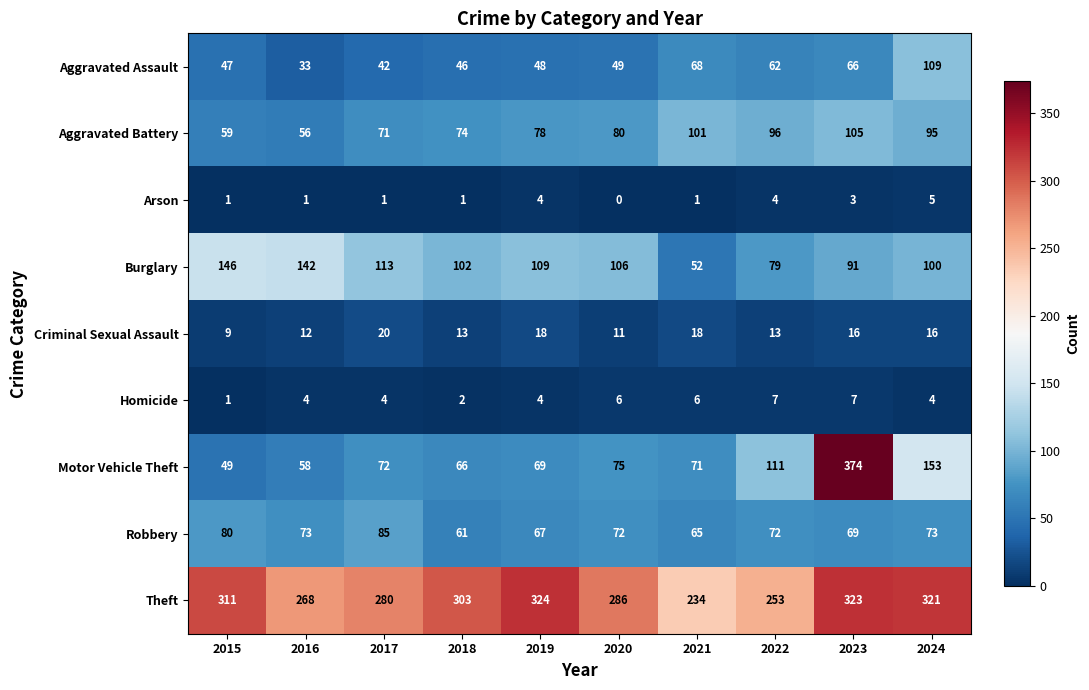

How many distinct data groups are displayed?

9